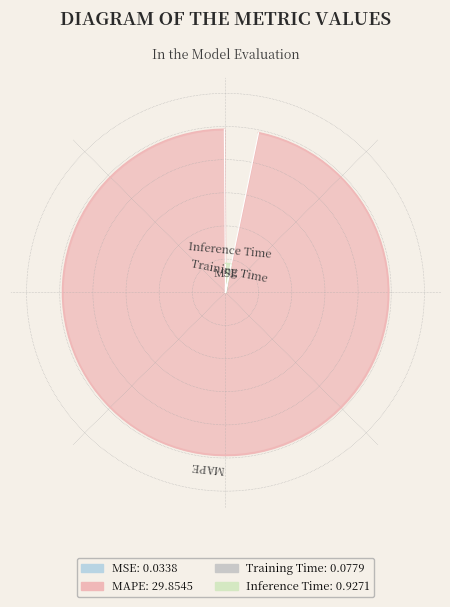

To the nearest percent, what is the difference between the Training Time and MAPE slice percentages?

96%